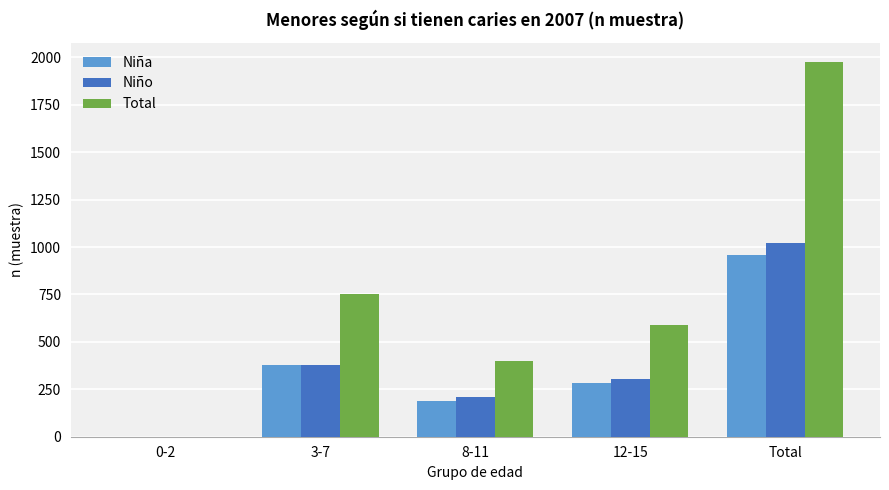

Where is Total nearest to the value 988?

3-7